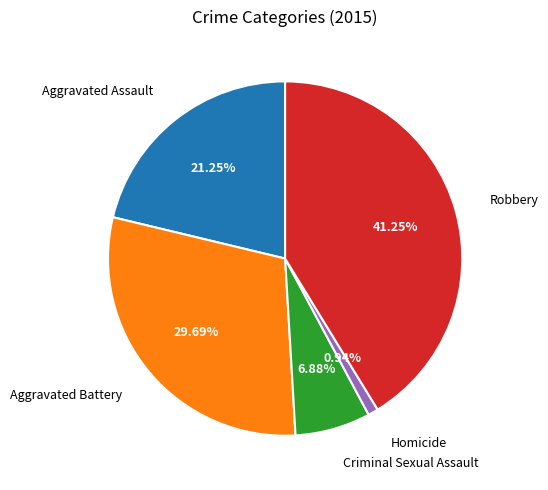

Is there a majority slice in this chart?

No